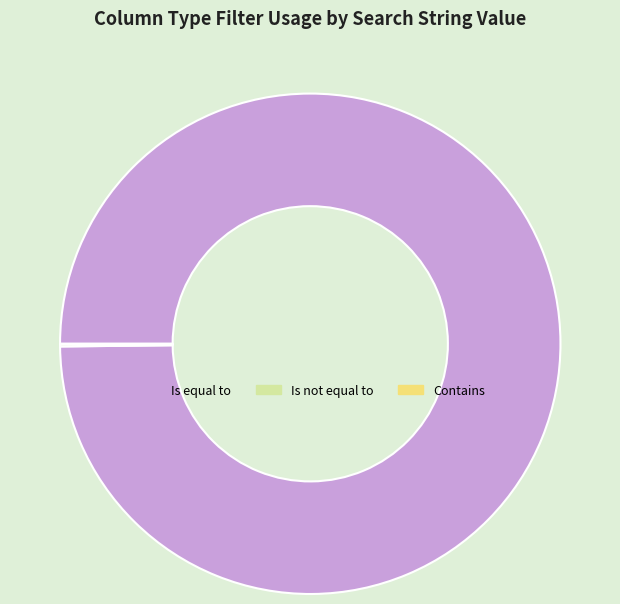

Which slice is the largest?

Is equal to